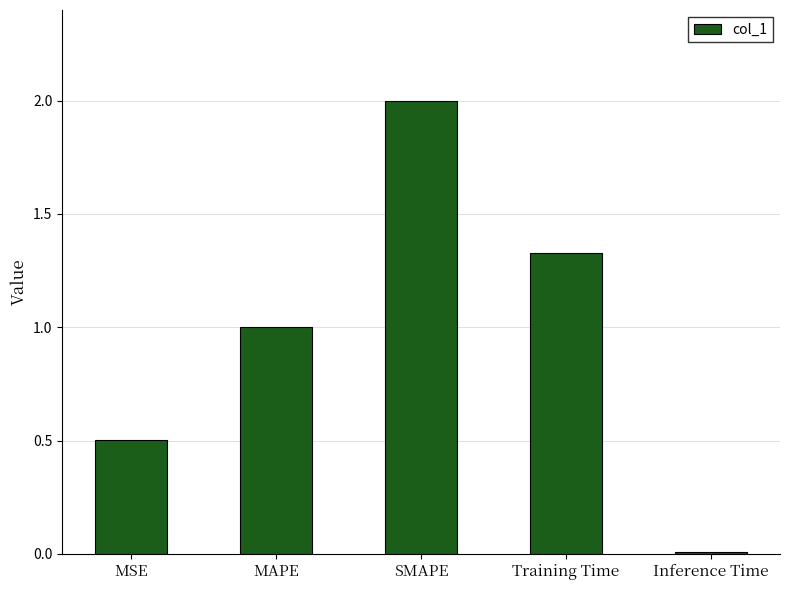

List the labels in order of value, largest first.

SMAPE, Training Time, MAPE, MSE, Inference Time